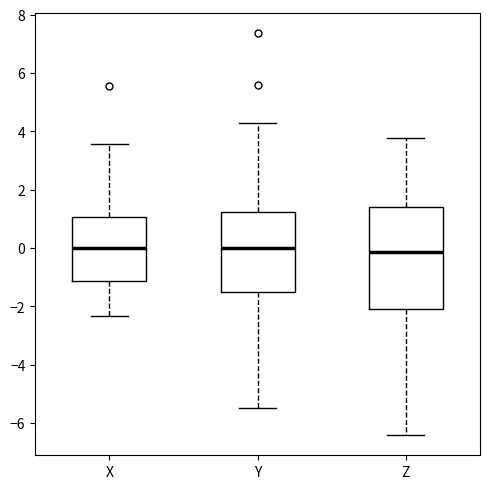

Which box is the tallest, from its lower edge to its upper edge?

Z